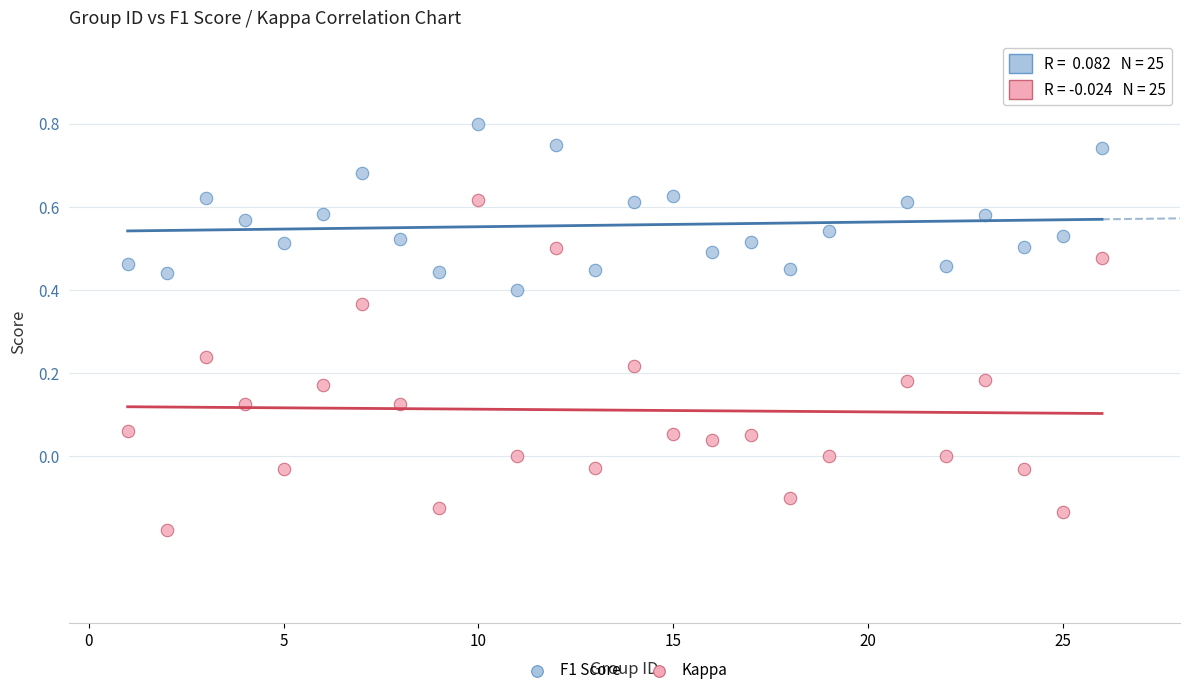

Which series reaches the maximum Y coordinate?

F1 Score